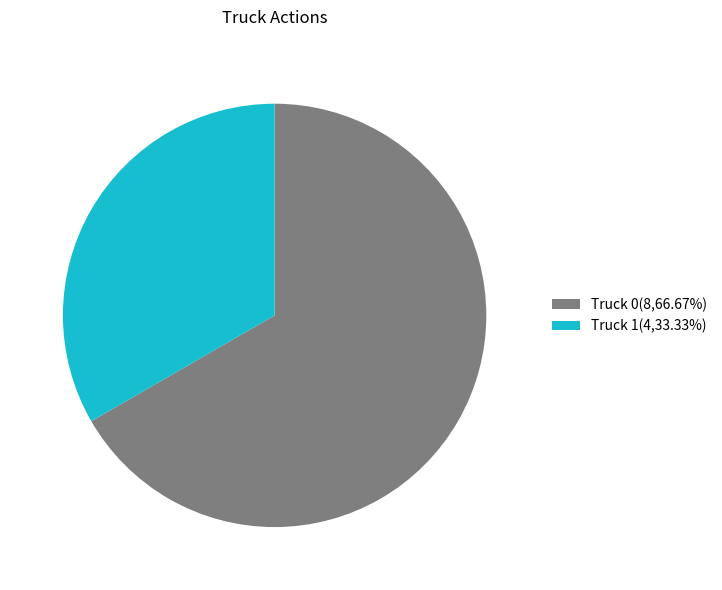

Rank the categories by value from highest to lowest.

Truck 0, Truck 1